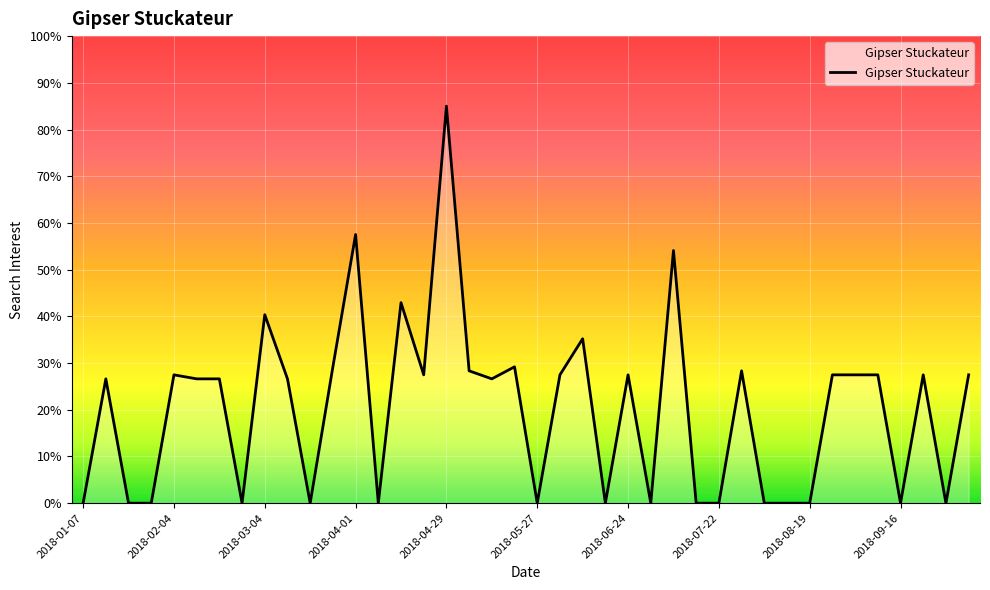

What is the greatest value displayed?

85.0